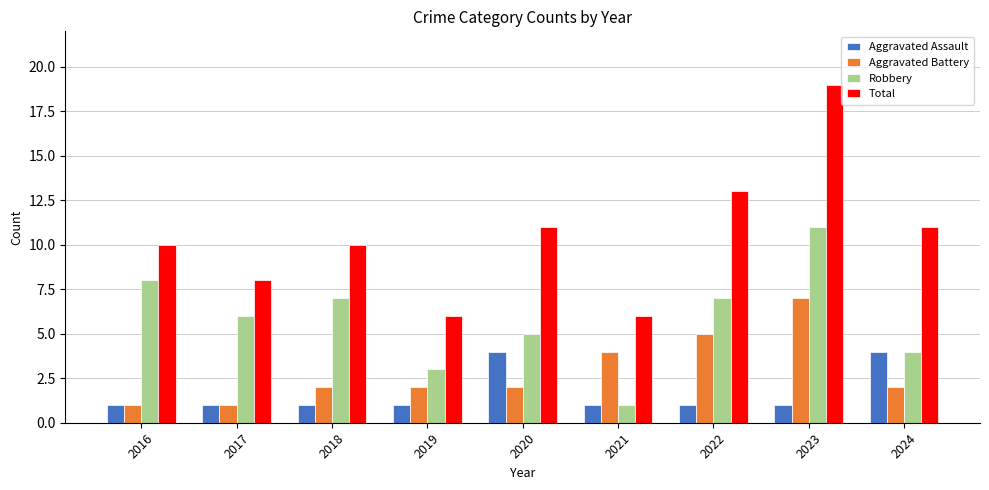

Rank the series at 2019 from highest to lowest value.

Total, Robbery, Aggravated Battery, Aggravated Assault